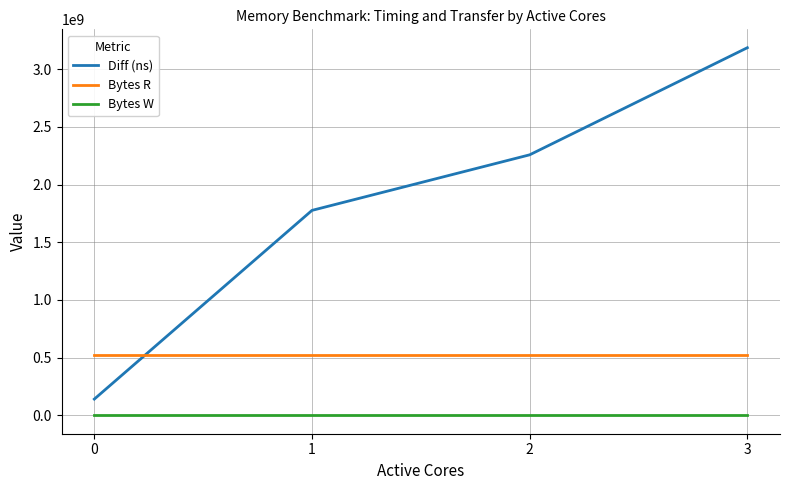

True or false: Bytes W and Bytes R intersect in this chart.

False